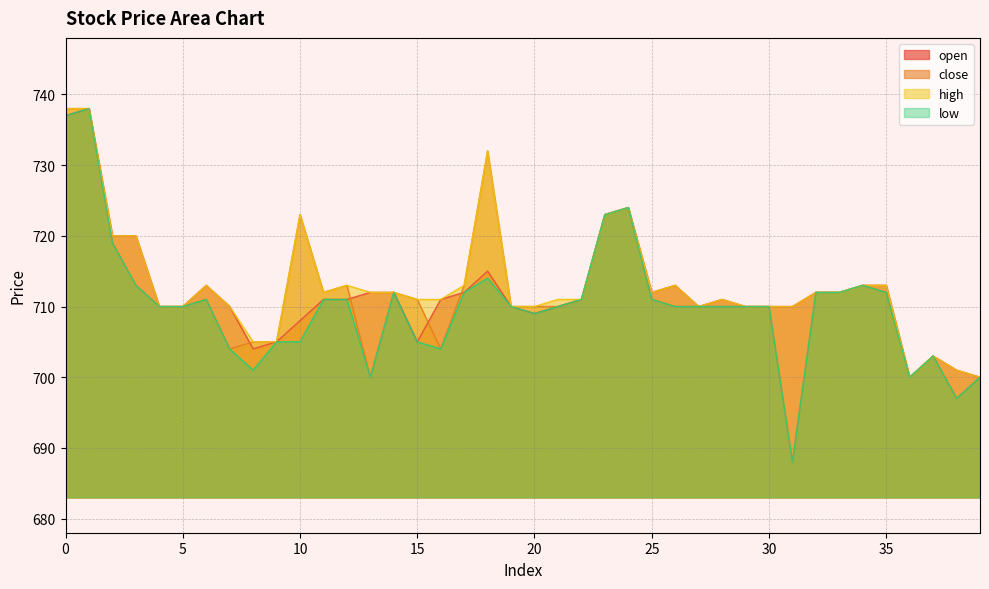

What are all the series names shown in the legend?

open, close, high, low